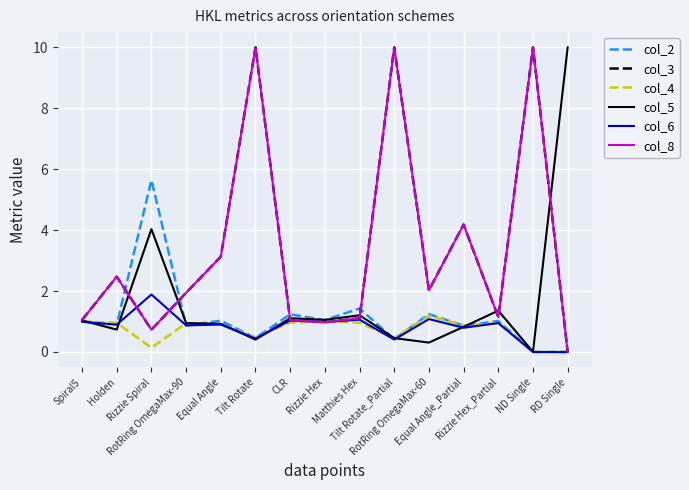

Does the chart have visible grid lines?

Yes